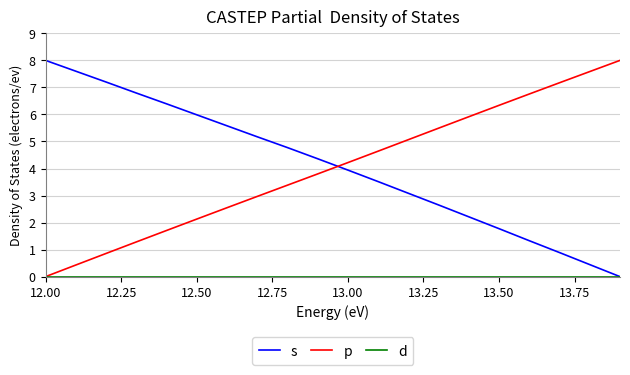

After their last crossing, which series has the higher values: s or p?

p